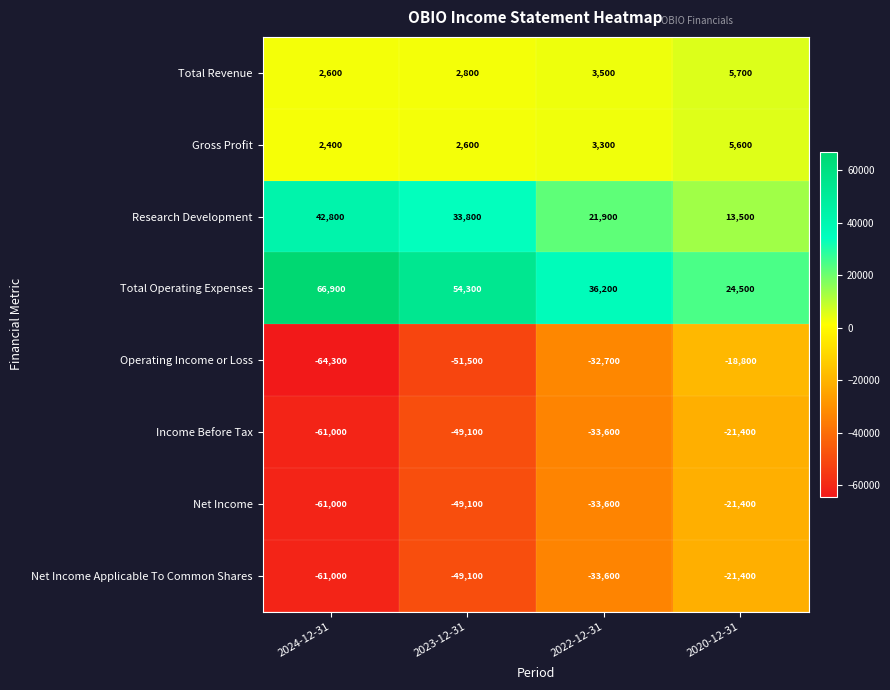

What value does the Net Income Applicable To Common Shares series have at 2024-12-31, to the nearest 50?

-61000